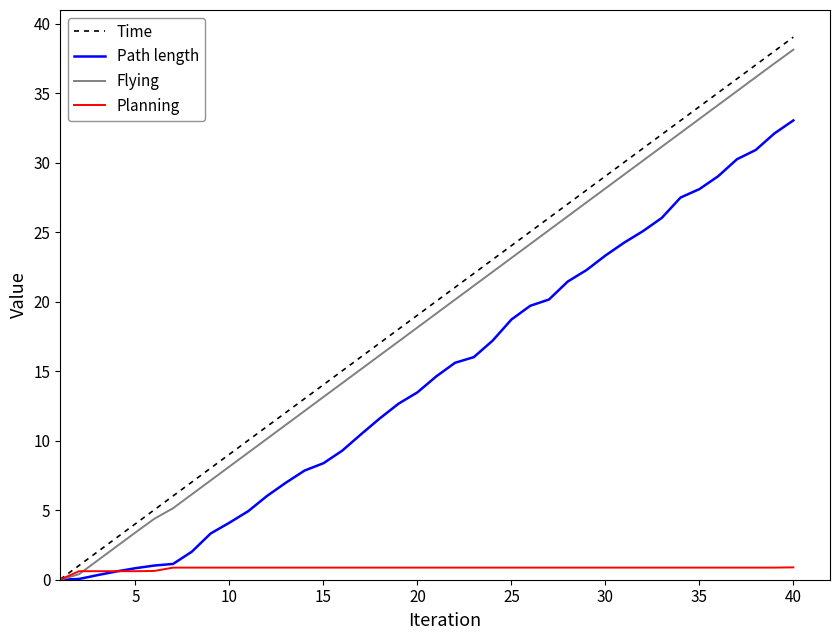

Which series has the widest spread of values?

Time